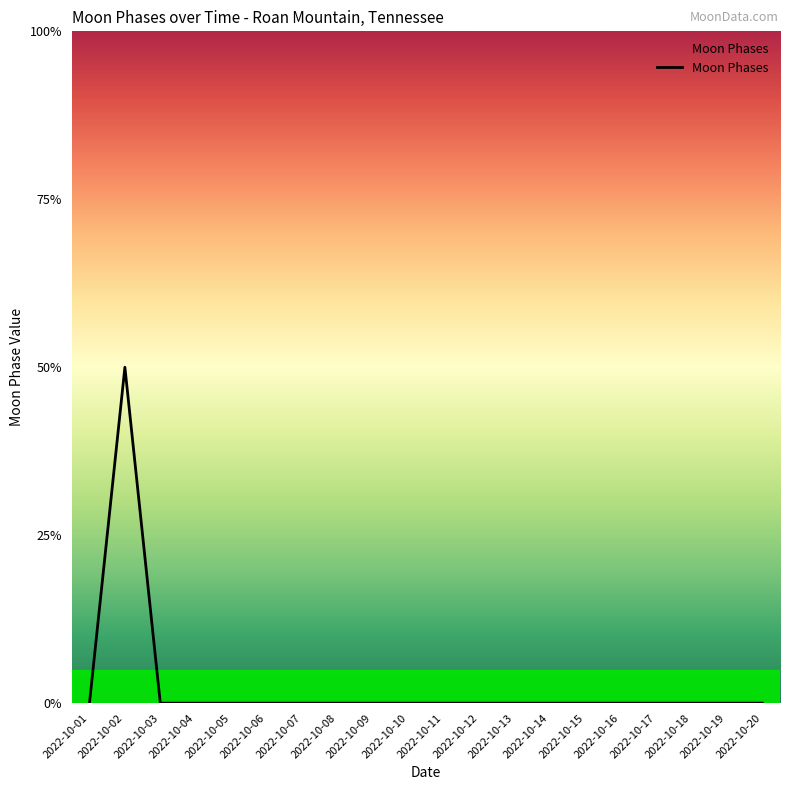

Rank the categories by value from highest to lowest.

2022-10-02, 2022-10-01, 2022-10-03, 2022-10-04, 2022-10-05, 2022-10-06, 2022-10-07, 2022-10-08, 2022-10-09, 2022-10-10, 2022-10-11, 2022-10-12, 2022-10-13, 2022-10-14, 2022-10-15, 2022-10-16, 2022-10-17, 2022-10-18, 2022-10-19, 2022-10-20